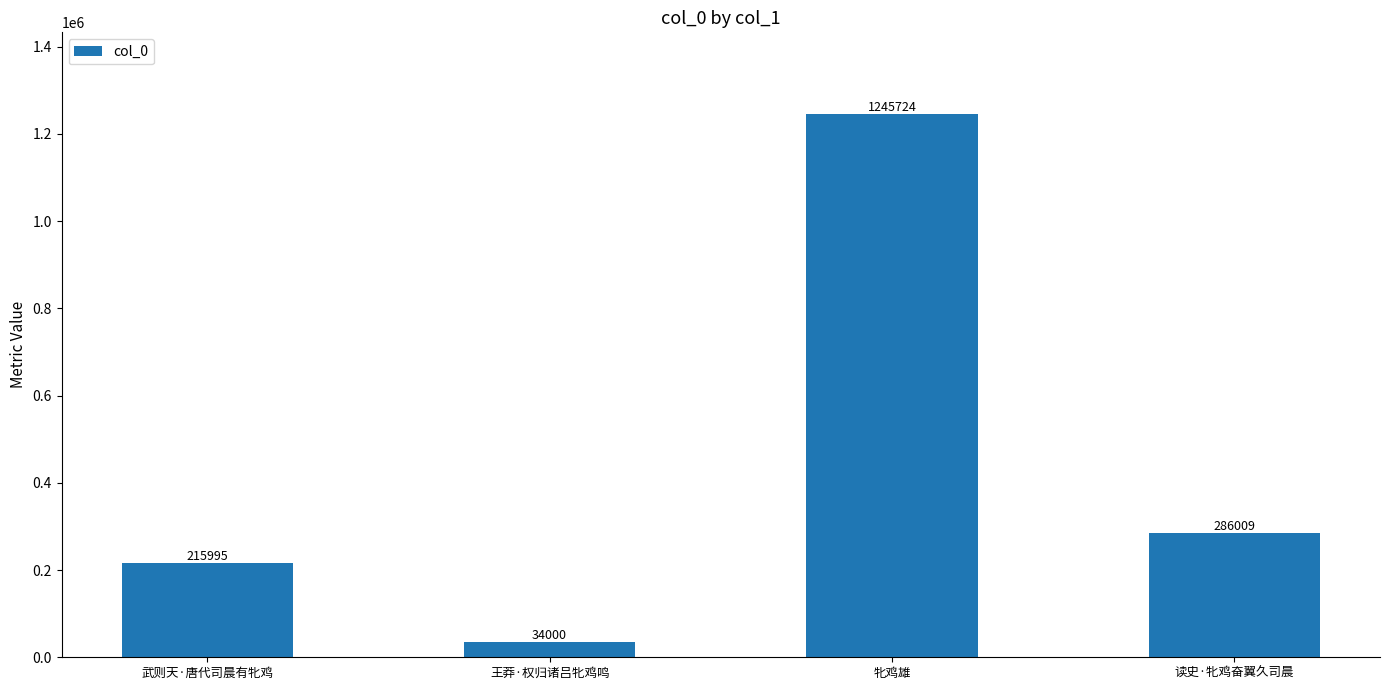

Reading left to right, transcribe all the data shown in this chart.

武则天·唐代司晨有牝鸡=215995	王莽·权归诸吕牝鸡鸣=34000	牝鸡雄=1245724	读史·牝鸡奋翼久司晨=286009